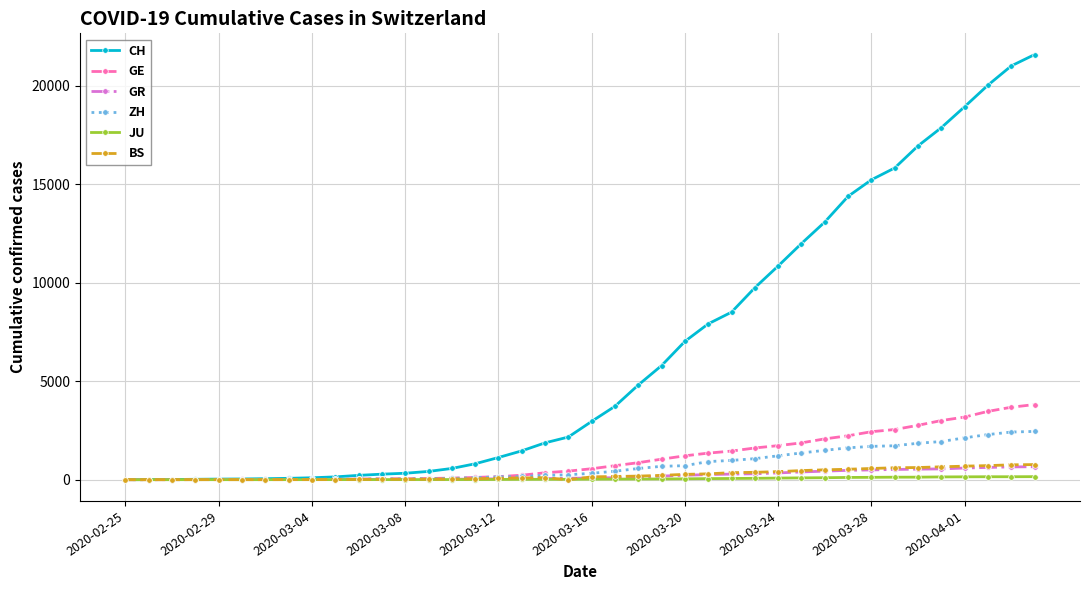

What is the greatest value displayed?

21582